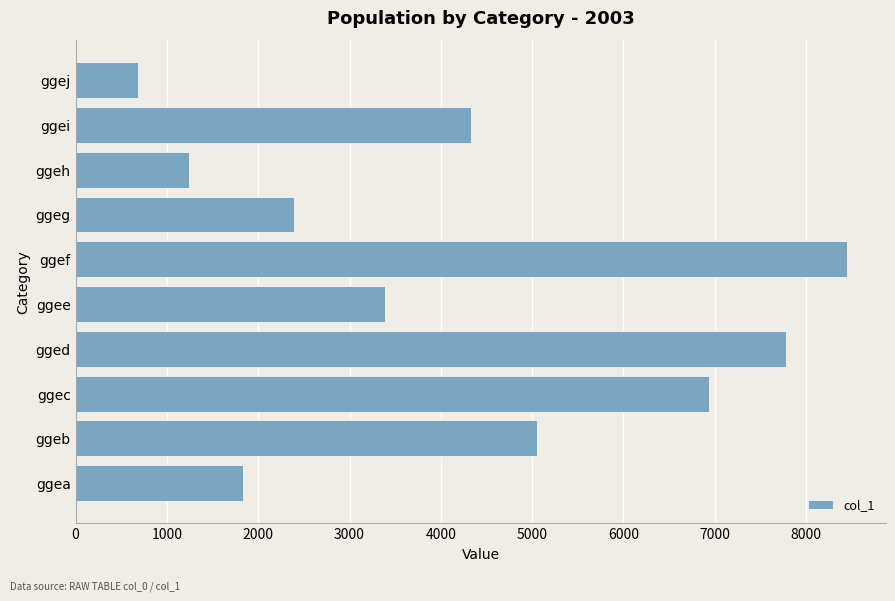

Reading bottom to top, what are all the values shown in this chart?

1831	5051	6934	7777	3387	8452	2387	1239	4330	679